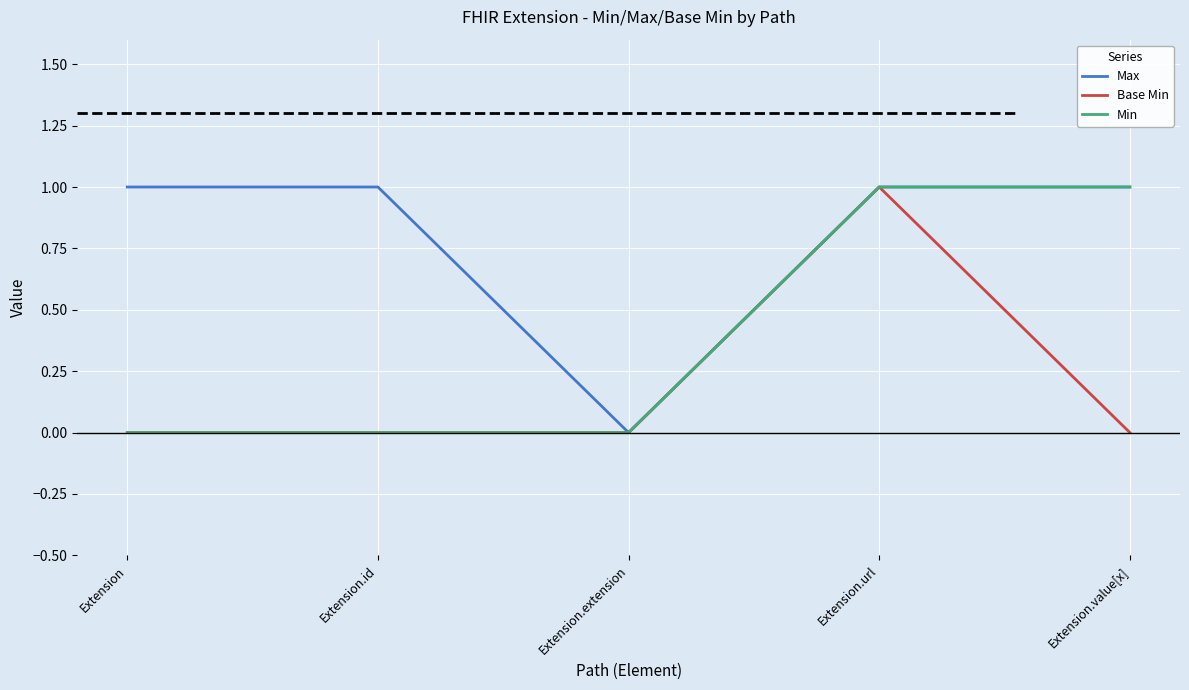

List the series in order of their overall mean, highest first.

Max, Min, Base Min